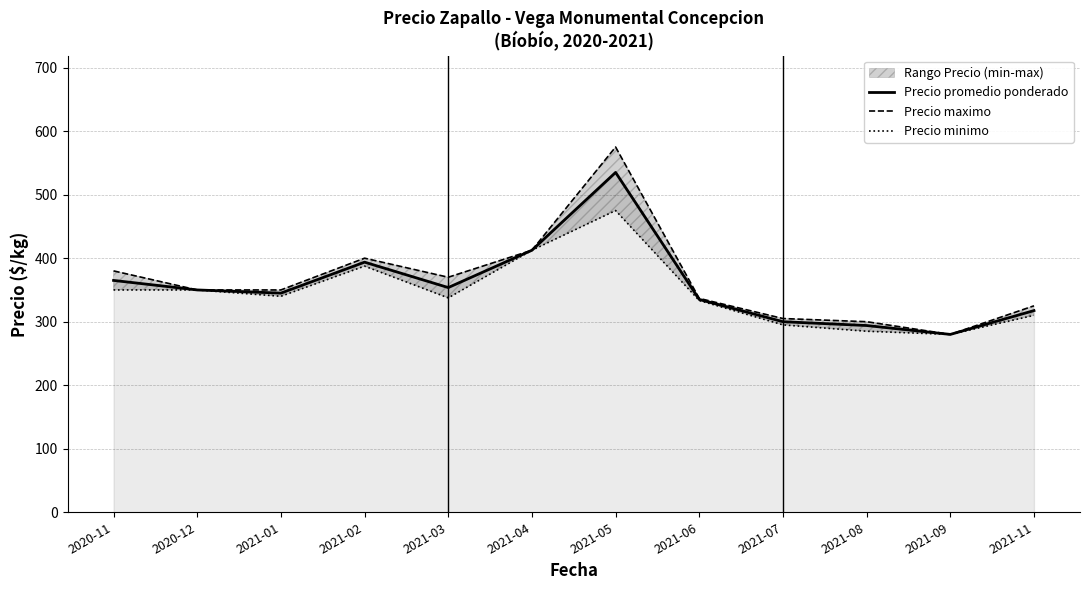

How many data points in Precio maximo are less than 350?

5